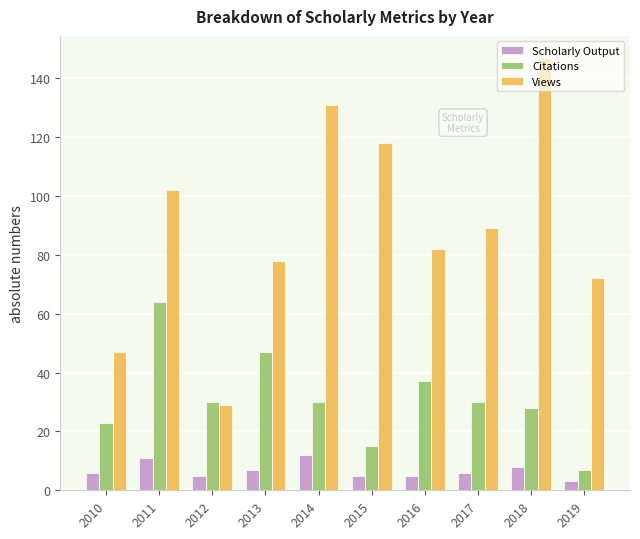

What is the spread (max minus min) of values at 2014?

119